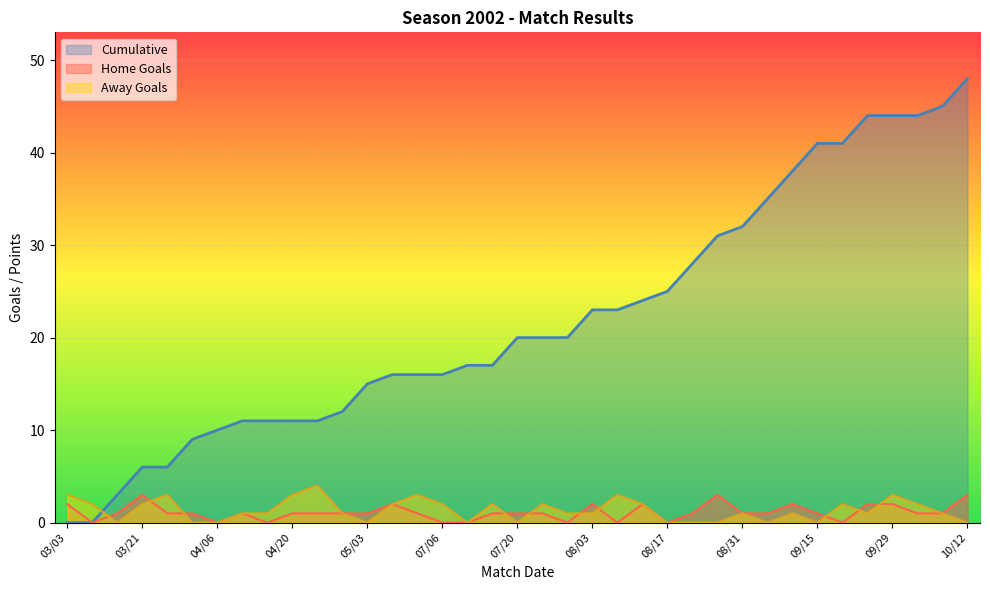

Which series has the largest total across all categories?

Cumulative